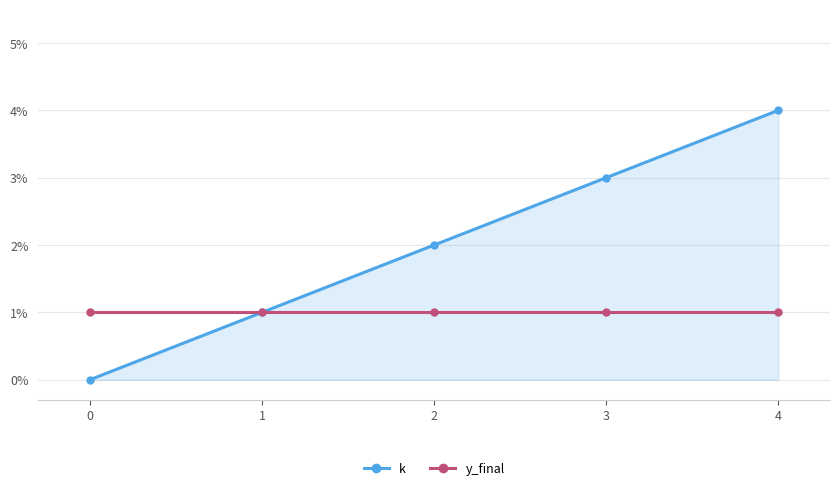

Rank the series at 0 from highest to lowest value.

y_final, k